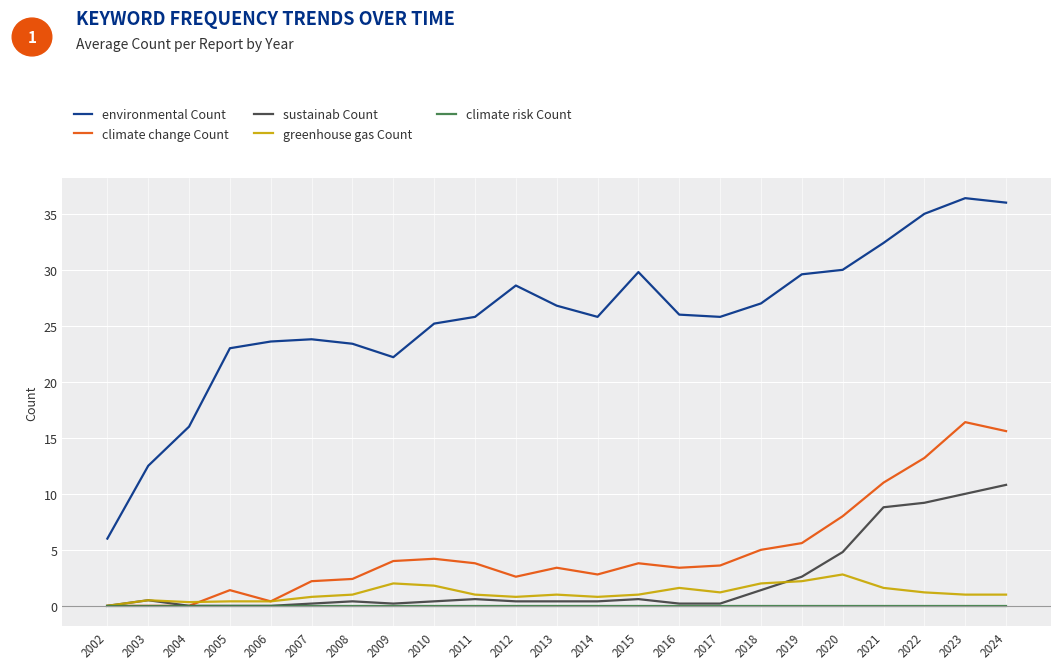

What are all the series names shown in the legend?

environmental Count, climate change Count, sustainab Count, greenhouse gas Count, climate risk Count